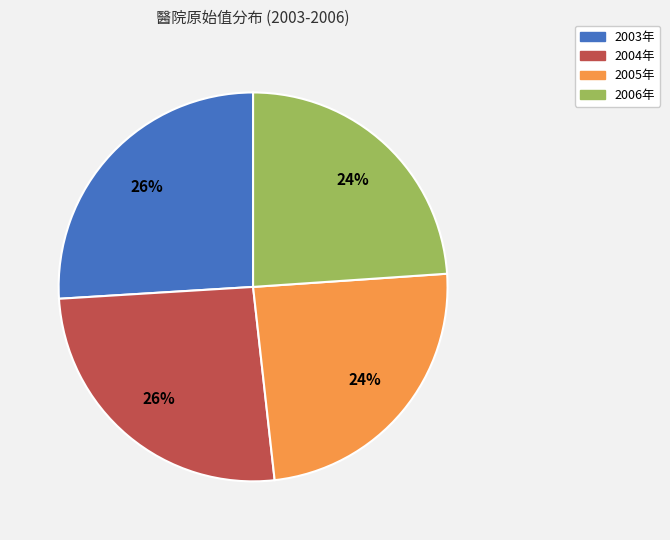

To the nearest percent, what is the average slice percentage?

25%